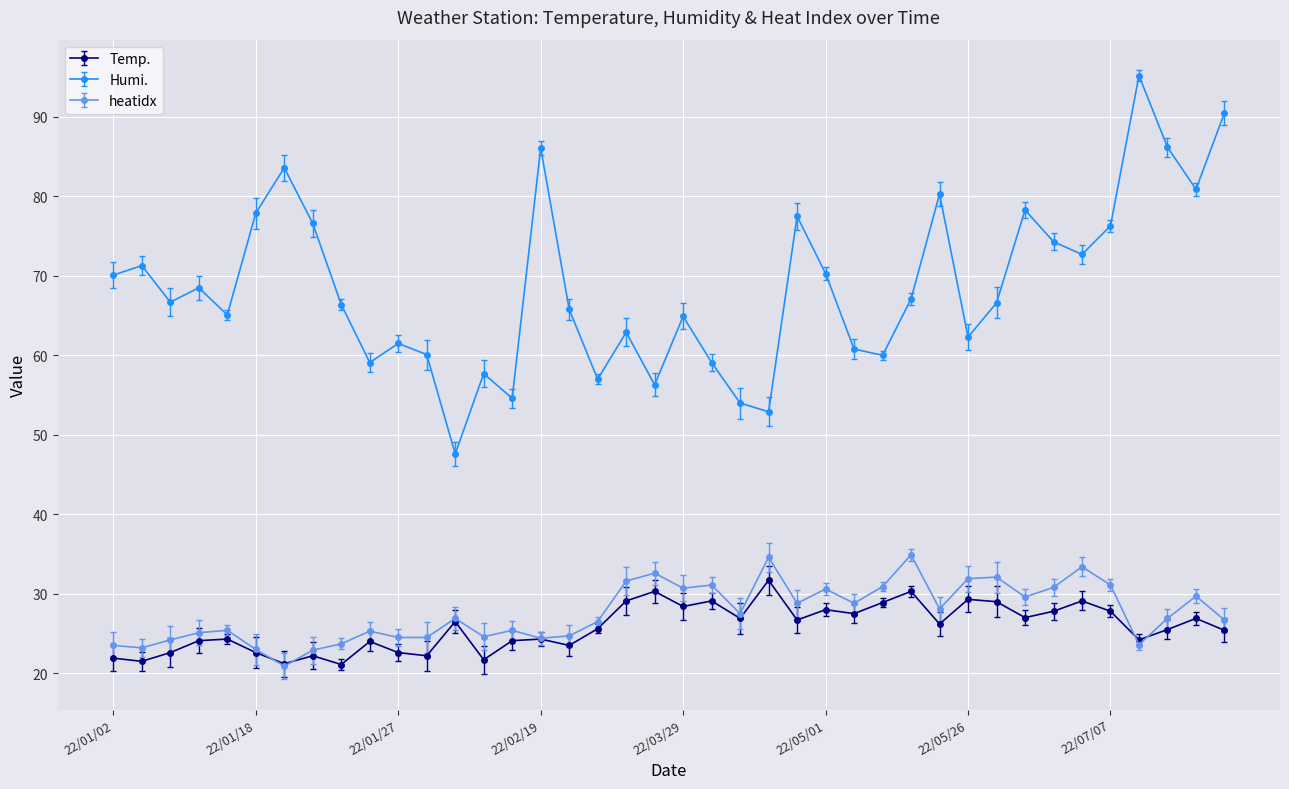

At how many categories does at least one series exceed 50?

39